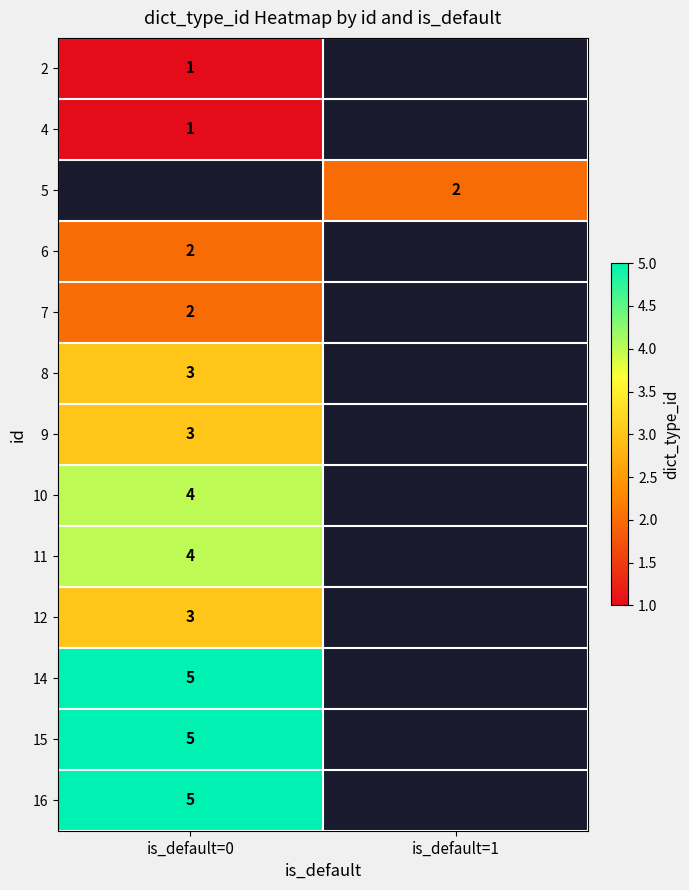

Is it true that 9 equals 3 at is_default=0?

True